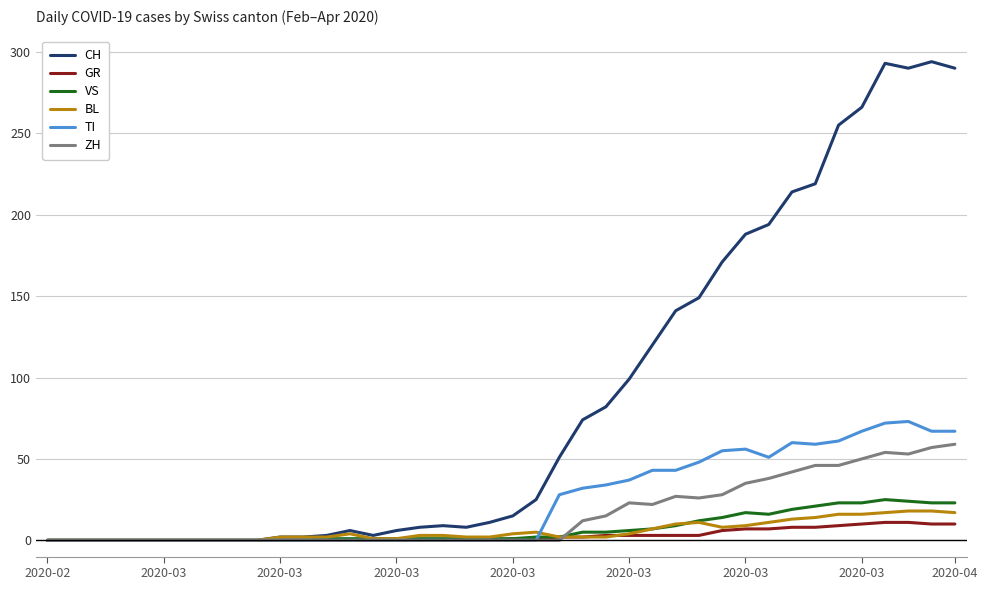

What is the maximum value shown in the chart?

294